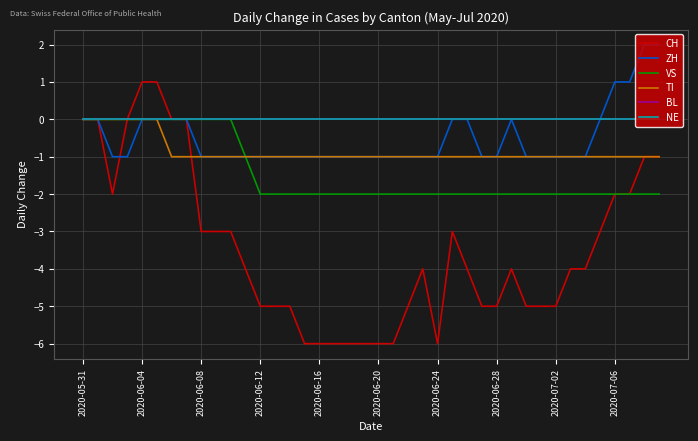

Which series has the largest range (max minus min)?

CH